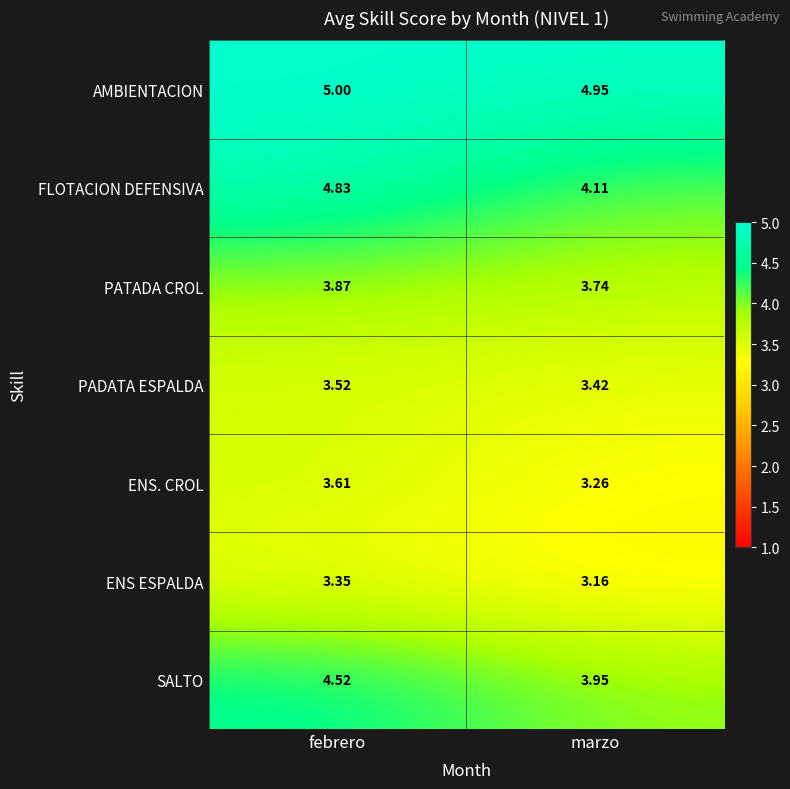

What is the total value across all series at marzo?

26.6